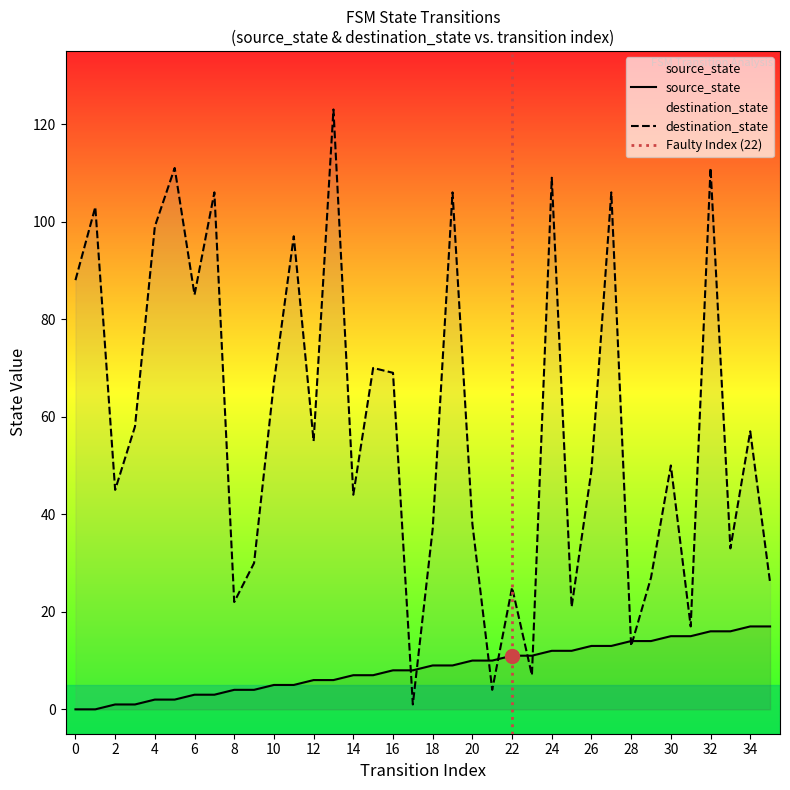

Is it true that destination_state equals 111 at 5?

True